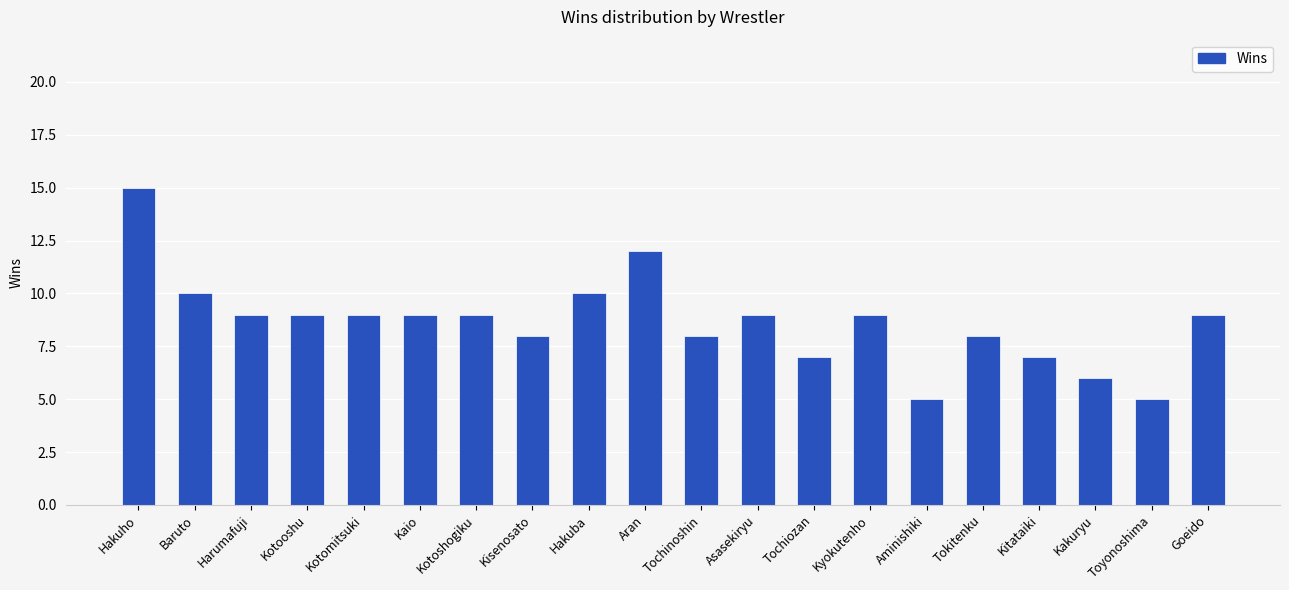

Between Aran and Aminishiki, which is larger?

Aran